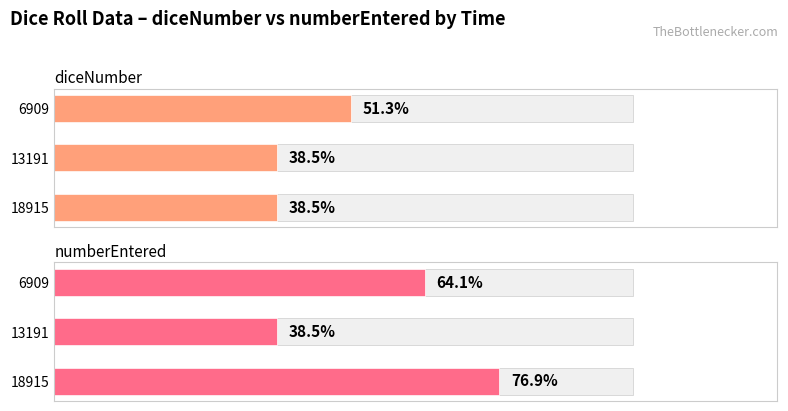

Is the value of diceNumber at 6909 greater than the value of numberEntered at 6909?

No